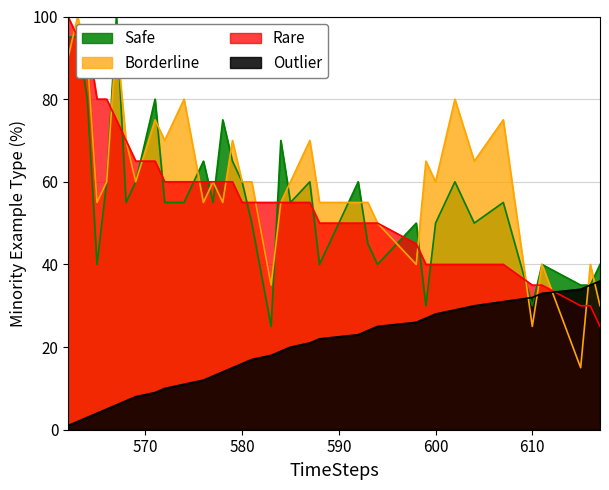

At how many categories does at least one series exceed 32?

36